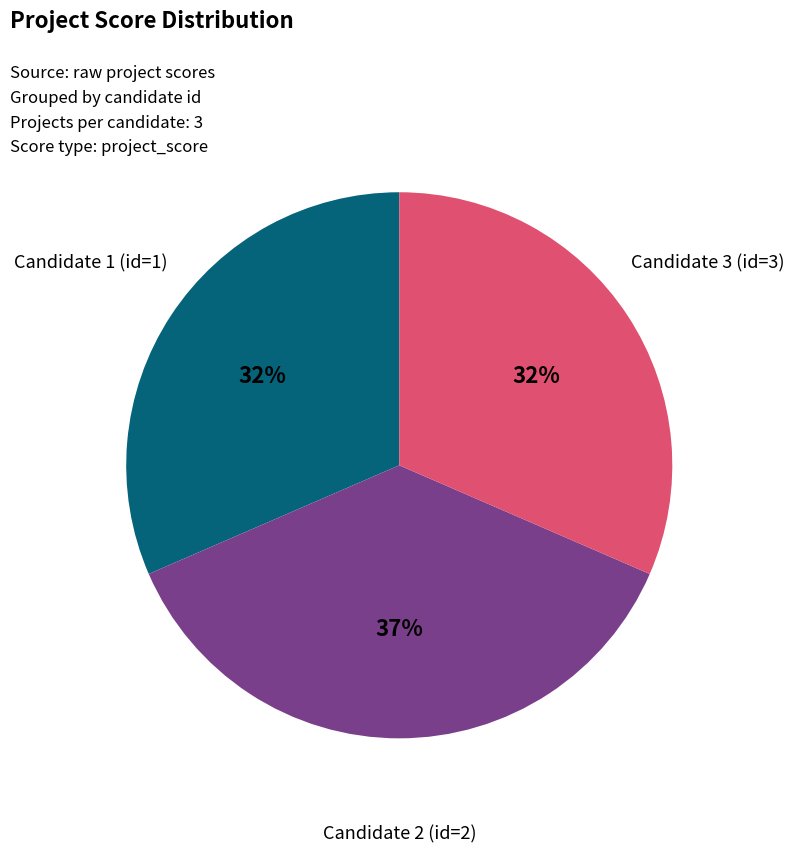

What is the largest slice in the pie chart?

Candidate 2 (id=2)